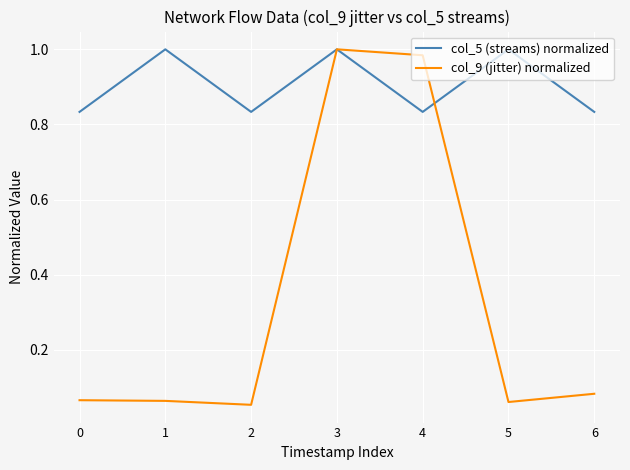

How many intersections are there between col_5 (streams) normalized and col_9 (jitter) normalized?

1